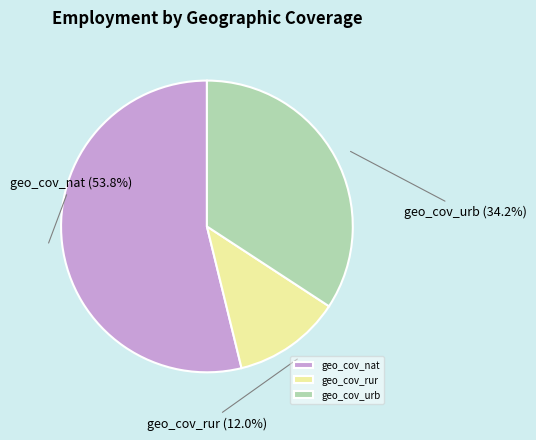

Which slice is the smallest?

geo_cov_rur